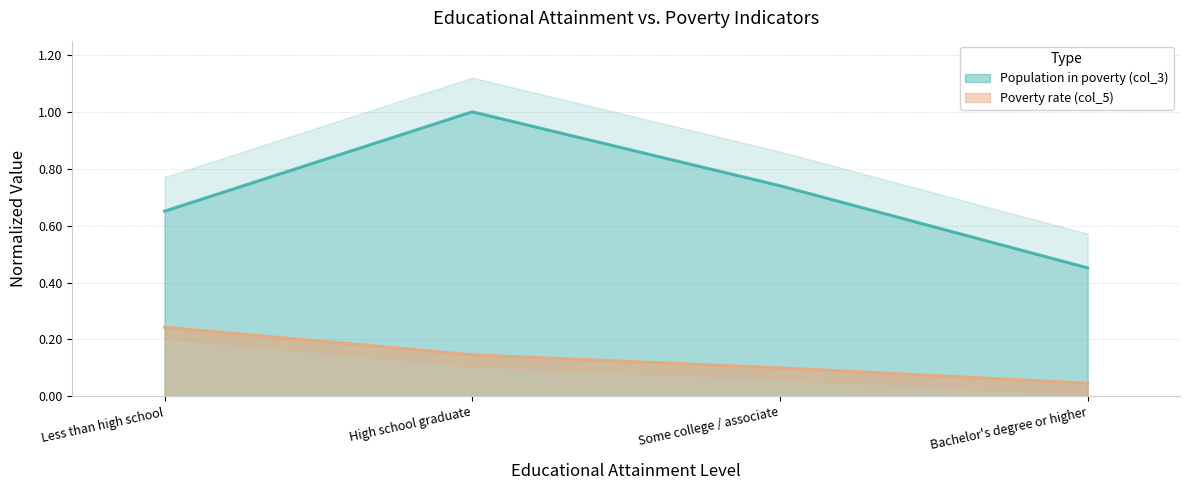

What is the difference between the maximum and minimum values in the Poverty rate (col_5) series?

0.2